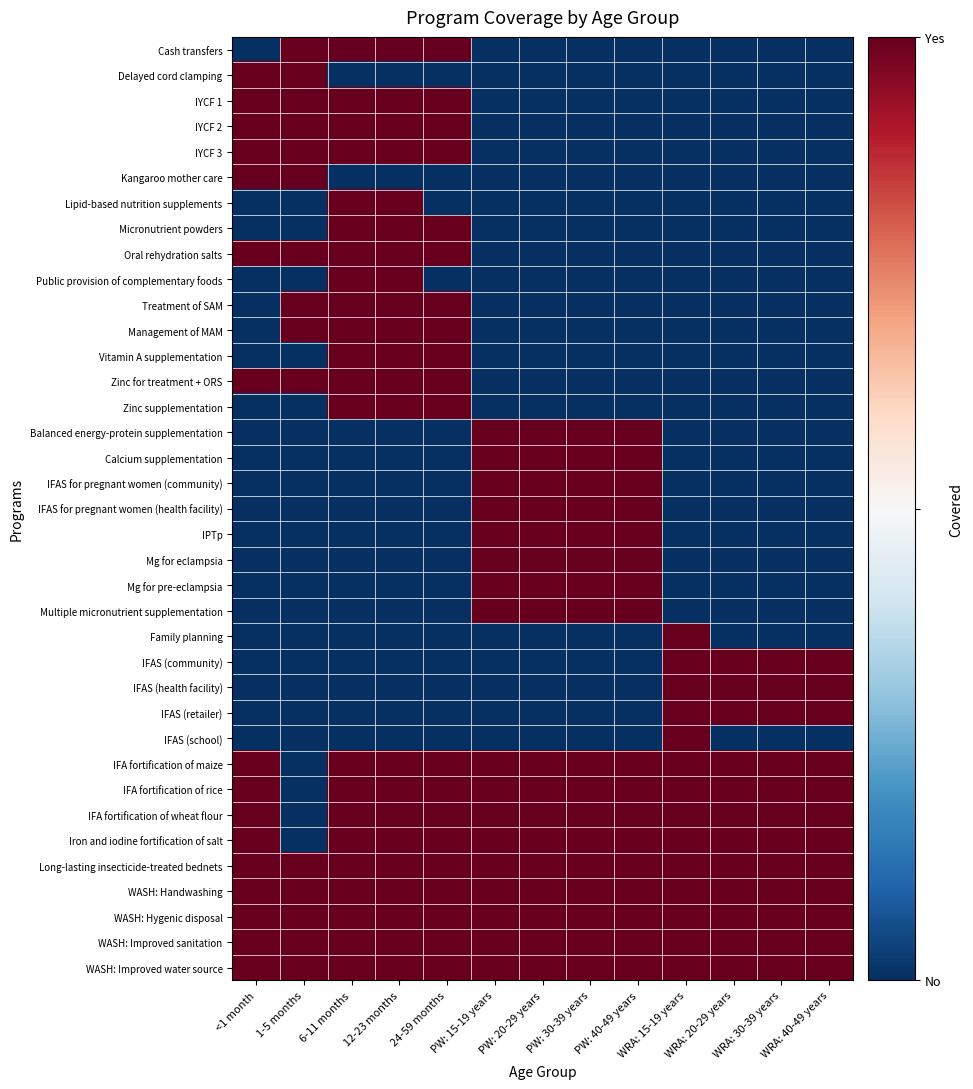

Reading left to right, list all the values displayed in this chart.

Cash transfers: <1 month=-1	1-5 months=1	6-11 months=1	12-23 months=1	24-59 months=1	PW: 15-19 years=-1	PW: 20-29 years=-1	PW: 30-39 years=-1	PW: 40-49 years=-1	WRA: 15-19 years=-1	WRA: 20-29 years=-1	WRA: 30-39 years=-1	WRA: 40-49 years=-1
Delayed cord clamping: <1 month=1	1-5 months=1	6-11 months=-1	12-23 months=-1	24-59 months=-1	PW: 15-19 years=-1	PW: 20-29 years=-1	PW: 30-39 years=-1	PW: 40-49 years=-1	WRA: 15-19 years=-1	WRA: 20-29 years=-1	WRA: 30-39 years=-1	WRA: 40-49 years=-1
IYCF 1: <1 month=1	1-5 months=1	6-11 months=1	12-23 months=1	24-59 months=1	PW: 15-19 years=-1	PW: 20-29 years=-1	PW: 30-39 years=-1	PW: 40-49 years=-1	WRA: 15-19 years=-1	WRA: 20-29 years=-1	WRA: 30-39 years=-1	WRA: 40-49 years=-1
IYCF 2: <1 month=1	1-5 months=1	6-11 months=1	12-23 months=1	24-59 months=1	PW: 15-19 years=-1	PW: 20-29 years=-1	PW: 30-39 years=-1	PW: 40-49 years=-1	WRA: 15-19 years=-1	WRA: 20-29 years=-1	WRA: 30-39 years=-1	WRA: 40-49 years=-1
IYCF 3: <1 month=1	1-5 months=1	6-11 months=1	12-23 months=1	24-59 months=1	PW: 15-19 years=-1	PW: 20-29 years=-1	PW: 30-39 years=-1	PW: 40-49 years=-1	WRA: 15-19 years=-1	WRA: 20-29 years=-1	WRA: 30-39 years=-1	WRA: 40-49 years=-1
Kangaroo mother care: <1 month=1	1-5 months=1	6-11 months=-1	12-23 months=-1	24-59 months=-1	PW: 15-19 years=-1	PW: 20-29 years=-1	PW: 30-39 years=-1	PW: 40-49 years=-1	WRA: 15-19 years=-1	WRA: 20-29 years=-1	WRA: 30-39 years=-1	WRA: 40-49 years=-1
Lipid-based nutrition supplements: <1 month=-1	1-5 months=-1	6-11 months=1	12-23 months=1	24-59 months=-1	PW: 15-19 years=-1	PW: 20-29 years=-1	PW: 30-39 years=-1	PW: 40-49 years=-1	WRA: 15-19 years=-1	WRA: 20-29 years=-1	WRA: 30-39 years=-1	WRA: 40-49 years=-1
Micronutrient powders: <1 month=-1	1-5 months=-1	6-11 months=1	12-23 months=1	24-59 months=1	PW: 15-19 years=-1	PW: 20-29 years=-1	PW: 30-39 years=-1	PW: 40-49 years=-1	WRA: 15-19 years=-1	WRA: 20-29 years=-1	WRA: 30-39 years=-1	WRA: 40-49 years=-1
Oral rehydration salts: <1 month=1	1-5 months=1	6-11 months=1	12-23 months=1	24-59 months=1	PW: 15-19 years=-1	PW: 20-29 years=-1	PW: 30-39 years=-1	PW: 40-49 years=-1	WRA: 15-19 years=-1	WRA: 20-29 years=-1	WRA: 30-39 years=-1	WRA: 40-49 years=-1
Public provision of complementary foods: <1 month=-1	1-5 months=-1	6-11 months=1	12-23 months=1	24-59 months=-1	PW: 15-19 years=-1	PW: 20-29 years=-1	PW: 30-39 years=-1	PW: 40-49 years=-1	WRA: 15-19 years=-1	WRA: 20-29 years=-1	WRA: 30-39 years=-1	WRA: 40-49 years=-1
Treatment of SAM: <1 month=-1	1-5 months=1	6-11 months=1	12-23 months=1	24-59 months=1	PW: 15-19 years=-1	PW: 20-29 years=-1	PW: 30-39 years=-1	PW: 40-49 years=-1	WRA: 15-19 years=-1	WRA: 20-29 years=-1	WRA: 30-39 years=-1	WRA: 40-49 years=-1
Management of MAM: <1 month=-1	1-5 months=1	6-11 months=1	12-23 months=1	24-59 months=1	PW: 15-19 years=-1	PW: 20-29 years=-1	PW: 30-39 years=-1	PW: 40-49 years=-1	WRA: 15-19 years=-1	WRA: 20-29 years=-1	WRA: 30-39 years=-1	WRA: 40-49 years=-1
Vitamin A supplementation: <1 month=-1	1-5 months=-1	6-11 months=1	12-23 months=1	24-59 months=1	PW: 15-19 years=-1	PW: 20-29 years=-1	PW: 30-39 years=-1	PW: 40-49 years=-1	WRA: 15-19 years=-1	WRA: 20-29 years=-1	WRA: 30-39 years=-1	WRA: 40-49 years=-1
Zinc for treatment + ORS: <1 month=1	1-5 months=1	6-11 months=1	12-23 months=1	24-59 months=1	PW: 15-19 years=-1	PW: 20-29 years=-1	PW: 30-39 years=-1	PW: 40-49 years=-1	WRA: 15-19 years=-1	WRA: 20-29 years=-1	WRA: 30-39 years=-1	WRA: 40-49 years=-1
Zinc supplementation: <1 month=-1	1-5 months=-1	6-11 months=1	12-23 months=1	24-59 months=1	PW: 15-19 years=-1	PW: 20-29 years=-1	PW: 30-39 years=-1	PW: 40-49 years=-1	WRA: 15-19 years=-1	WRA: 20-29 years=-1	WRA: 30-39 years=-1	WRA: 40-49 years=-1
Balanced energy-protein supplementation: <1 month=-1	1-5 months=-1	6-11 months=-1	12-23 months=-1	24-59 months=-1	PW: 15-19 years=1	PW: 20-29 years=1	PW: 30-39 years=1	PW: 40-49 years=1	WRA: 15-19 years=-1	WRA: 20-29 years=-1	WRA: 30-39 years=-1	WRA: 40-49 years=-1
Calcium supplementation: <1 month=-1	1-5 months=-1	6-11 months=-1	12-23 months=-1	24-59 months=-1	PW: 15-19 years=1	PW: 20-29 years=1	PW: 30-39 years=1	PW: 40-49 years=1	WRA: 15-19 years=-1	WRA: 20-29 years=-1	WRA: 30-39 years=-1	WRA: 40-49 years=-1
IFAS for pregnant women (community): <1 month=-1	1-5 months=-1	6-11 months=-1	12-23 months=-1	24-59 months=-1	PW: 15-19 years=1	PW: 20-29 years=1	PW: 30-39 years=1	PW: 40-49 years=1	WRA: 15-19 years=-1	WRA: 20-29 years=-1	WRA: 30-39 years=-1	WRA: 40-49 years=-1
IFAS for pregnant women (health facility): <1 month=-1	1-5 months=-1	6-11 months=-1	12-23 months=-1	24-59 months=-1	PW: 15-19 years=1	PW: 20-29 years=1	PW: 30-39 years=1	PW: 40-49 years=1	WRA: 15-19 years=-1	WRA: 20-29 years=-1	WRA: 30-39 years=-1	WRA: 40-49 years=-1
IPTp: <1 month=-1	1-5 months=-1	6-11 months=-1	12-23 months=-1	24-59 months=-1	PW: 15-19 years=1	PW: 20-29 years=1	PW: 30-39 years=1	PW: 40-49 years=1	WRA: 15-19 years=-1	WRA: 20-29 years=-1	WRA: 30-39 years=-1	WRA: 40-49 years=-1
Mg for eclampsia: <1 month=-1	1-5 months=-1	6-11 months=-1	12-23 months=-1	24-59 months=-1	PW: 15-19 years=1	PW: 20-29 years=1	PW: 30-39 years=1	PW: 40-49 years=1	WRA: 15-19 years=-1	WRA: 20-29 years=-1	WRA: 30-39 years=-1	WRA: 40-49 years=-1
Mg for pre-eclampsia: <1 month=-1	1-5 months=-1	6-11 months=-1	12-23 months=-1	24-59 months=-1	PW: 15-19 years=1	PW: 20-29 years=1	PW: 30-39 years=1	PW: 40-49 years=1	WRA: 15-19 years=-1	WRA: 20-29 years=-1	WRA: 30-39 years=-1	WRA: 40-49 years=-1
Multiple micronutrient supplementation: <1 month=-1	1-5 months=-1	6-11 months=-1	12-23 months=-1	24-59 months=-1	PW: 15-19 years=1	PW: 20-29 years=1	PW: 30-39 years=1	PW: 40-49 years=1	WRA: 15-19 years=-1	WRA: 20-29 years=-1	WRA: 30-39 years=-1	WRA: 40-49 years=-1
Family planning: <1 month=-1	1-5 months=-1	6-11 months=-1	12-23 months=-1	24-59 months=-1	PW: 15-19 years=-1	PW: 20-29 years=-1	PW: 30-39 years=-1	PW: 40-49 years=-1	WRA: 15-19 years=1	WRA: 20-29 years=-1	WRA: 30-39 years=-1	WRA: 40-49 years=-1
IFAS (community): <1 month=-1	1-5 months=-1	6-11 months=-1	12-23 months=-1	24-59 months=-1	PW: 15-19 years=-1	PW: 20-29 years=-1	PW: 30-39 years=-1	PW: 40-49 years=-1	WRA: 15-19 years=1	WRA: 20-29 years=1	WRA: 30-39 years=1	WRA: 40-49 years=1
IFAS (health facility): <1 month=-1	1-5 months=-1	6-11 months=-1	12-23 months=-1	24-59 months=-1	PW: 15-19 years=-1	PW: 20-29 years=-1	PW: 30-39 years=-1	PW: 40-49 years=-1	WRA: 15-19 years=1	WRA: 20-29 years=1	WRA: 30-39 years=1	WRA: 40-49 years=1
IFAS (retailer): <1 month=-1	1-5 months=-1	6-11 months=-1	12-23 months=-1	24-59 months=-1	PW: 15-19 years=-1	PW: 20-29 years=-1	PW: 30-39 years=-1	PW: 40-49 years=-1	WRA: 15-19 years=1	WRA: 20-29 years=1	WRA: 30-39 years=1	WRA: 40-49 years=1
IFAS (school): <1 month=-1	1-5 months=-1	6-11 months=-1	12-23 months=-1	24-59 months=-1	PW: 15-19 years=-1	PW: 20-29 years=-1	PW: 30-39 years=-1	PW: 40-49 years=-1	WRA: 15-19 years=1	WRA: 20-29 years=-1	WRA: 30-39 years=-1	WRA: 40-49 years=-1
IFA fortification of maize: <1 month=1	1-5 months=-1	6-11 months=1	12-23 months=1	24-59 months=1	PW: 15-19 years=1	PW: 20-29 years=1	PW: 30-39 years=1	PW: 40-49 years=1	WRA: 15-19 years=1	WRA: 20-29 years=1	WRA: 30-39 years=1	WRA: 40-49 years=1
IFA fortification of rice: <1 month=1	1-5 months=-1	6-11 months=1	12-23 months=1	24-59 months=1	PW: 15-19 years=1	PW: 20-29 years=1	PW: 30-39 years=1	PW: 40-49 years=1	WRA: 15-19 years=1	WRA: 20-29 years=1	WRA: 30-39 years=1	WRA: 40-49 years=1
IFA fortification of wheat flour: <1 month=1	1-5 months=-1	6-11 months=1	12-23 months=1	24-59 months=1	PW: 15-19 years=1	PW: 20-29 years=1	PW: 30-39 years=1	PW: 40-49 years=1	WRA: 15-19 years=1	WRA: 20-29 years=1	WRA: 30-39 years=1	WRA: 40-49 years=1
Iron and iodine fortification of salt: <1 month=1	1-5 months=-1	6-11 months=1	12-23 months=1	24-59 months=1	PW: 15-19 years=1	PW: 20-29 years=1	PW: 30-39 years=1	PW: 40-49 years=1	WRA: 15-19 years=1	WRA: 20-29 years=1	WRA: 30-39 years=1	WRA: 40-49 years=1
Long-lasting insecticide-treated bednets: <1 month=1	1-5 months=1	6-11 months=1	12-23 months=1	24-59 months=1	PW: 15-19 years=1	PW: 20-29 years=1	PW: 30-39 years=1	PW: 40-49 years=1	WRA: 15-19 years=1	WRA: 20-29 years=1	WRA: 30-39 years=1	WRA: 40-49 years=1
WASH: Handwashing: <1 month=1	1-5 months=1	6-11 months=1	12-23 months=1	24-59 months=1	PW: 15-19 years=1	PW: 20-29 years=1	PW: 30-39 years=1	PW: 40-49 years=1	WRA: 15-19 years=1	WRA: 20-29 years=1	WRA: 30-39 years=1	WRA: 40-49 years=1
WASH: Hygenic disposal: <1 month=1	1-5 months=1	6-11 months=1	12-23 months=1	24-59 months=1	PW: 15-19 years=1	PW: 20-29 years=1	PW: 30-39 years=1	PW: 40-49 years=1	WRA: 15-19 years=1	WRA: 20-29 years=1	WRA: 30-39 years=1	WRA: 40-49 years=1
WASH: Improved sanitation: <1 month=1	1-5 months=1	6-11 months=1	12-23 months=1	24-59 months=1	PW: 15-19 years=1	PW: 20-29 years=1	PW: 30-39 years=1	PW: 40-49 years=1	WRA: 15-19 years=1	WRA: 20-29 years=1	WRA: 30-39 years=1	WRA: 40-49 years=1
WASH: Improved water source: <1 month=1	1-5 months=1	6-11 months=1	12-23 months=1	24-59 months=1	PW: 15-19 years=1	PW: 20-29 years=1	PW: 30-39 years=1	PW: 40-49 years=1	WRA: 15-19 years=1	WRA: 20-29 years=1	WRA: 30-39 years=1	WRA: 40-49 years=1